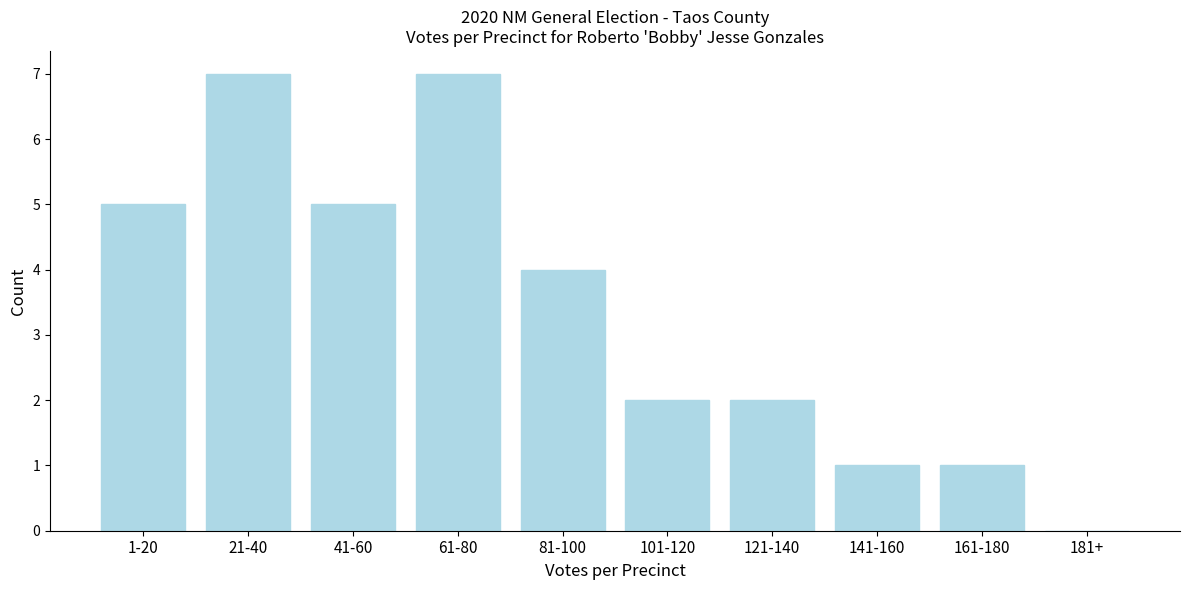

Reading left to right, list all the values displayed in this chart.

1-20=5	21-40=7	41-60=5	61-80=7	81-100=4	101-120=2	121-140=2	141-160=1	161-180=1	181+=0